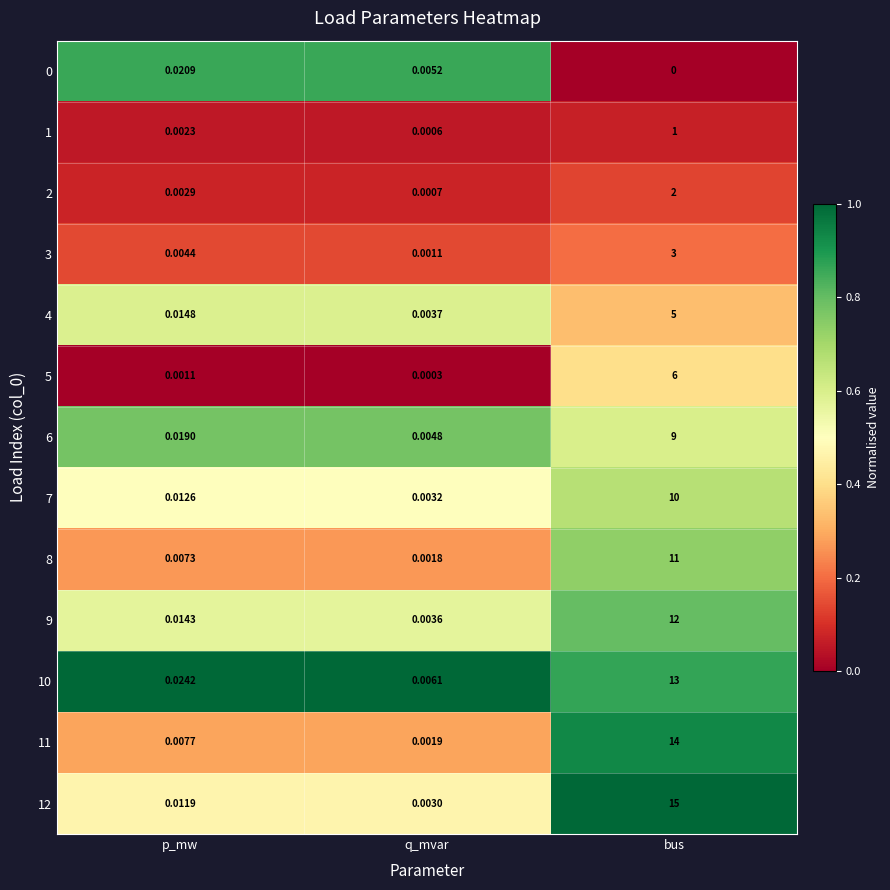

At which label does 3 reach its minimum?

q_mvar